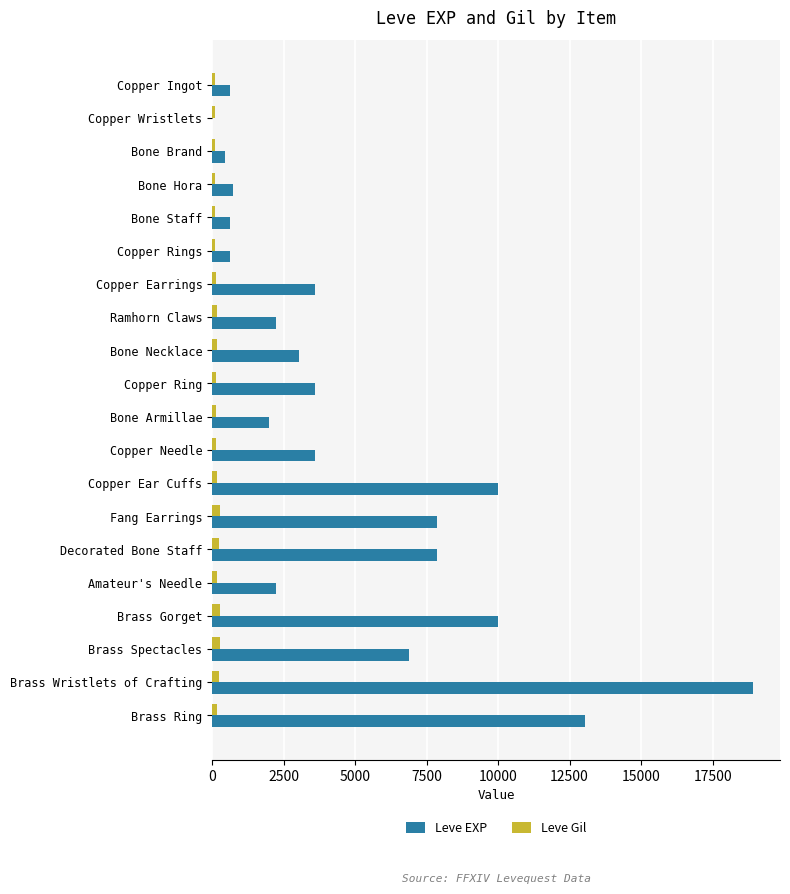

Between Copper Rings and Brass Ring, which series saw the biggest shift?

Leve EXP